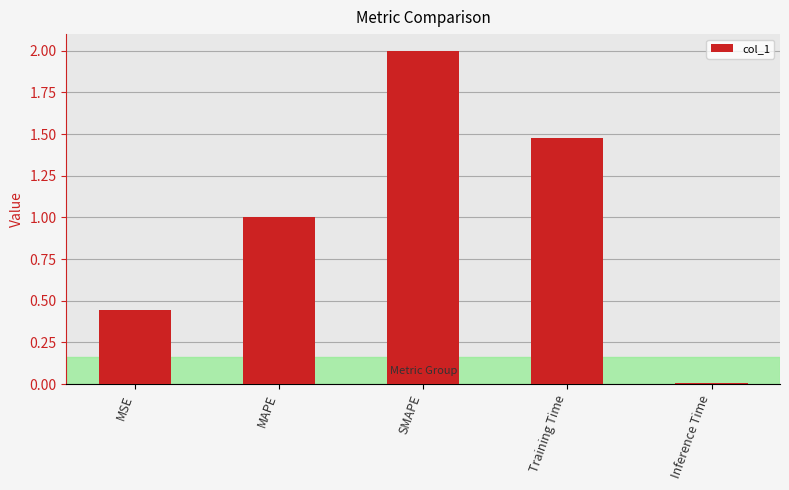

Is it true that the value at MSE is 0.6?

False